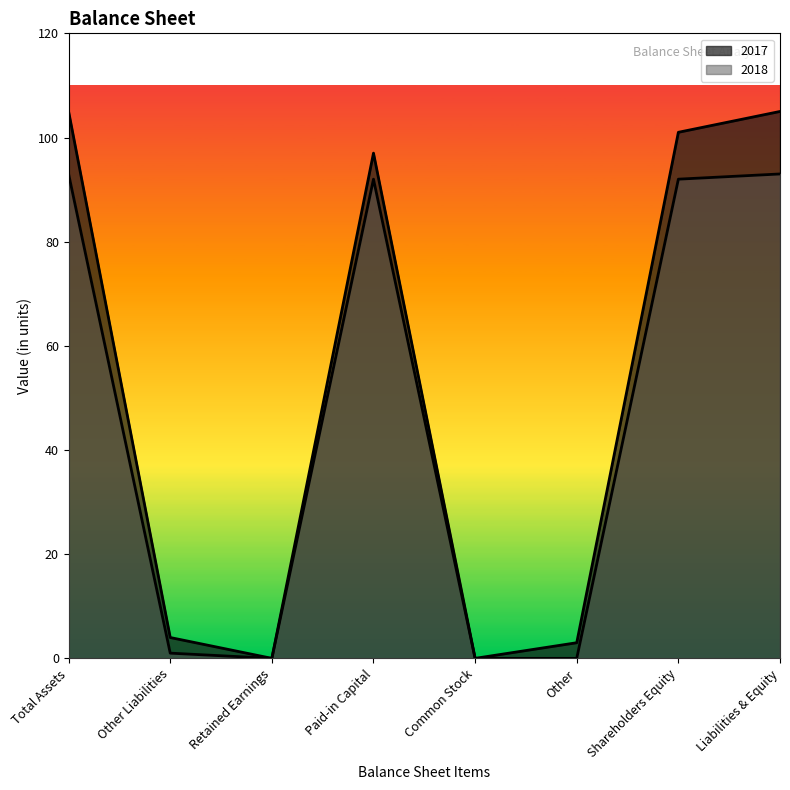

Is the value of 2018 at Total Assets greater than the value of 2017 at Total Assets?

No